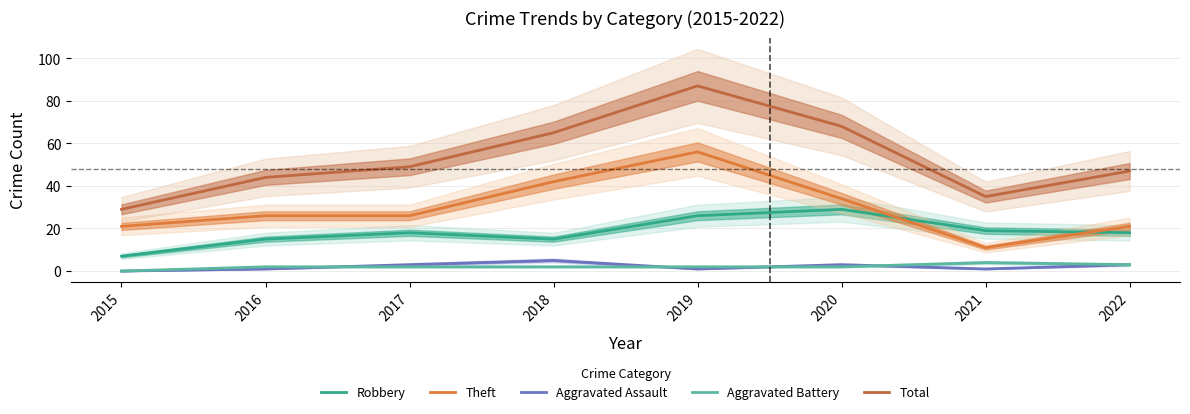

At 2018, list the series in order from largest to smallest.

Total, Theft, Robbery, Aggravated Assault, Aggravated Battery